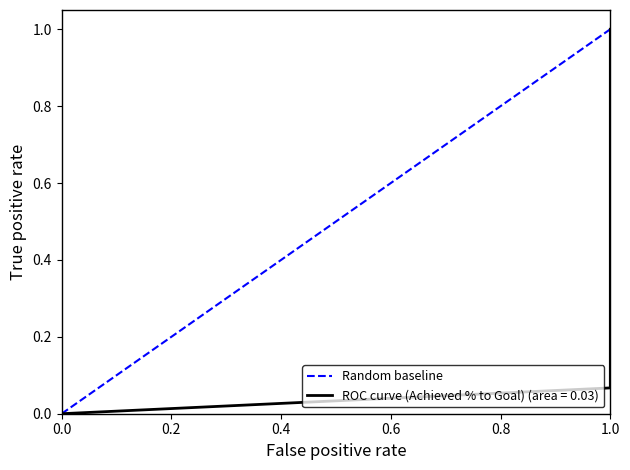

True or false: the data shows 0 at 0.0.

True